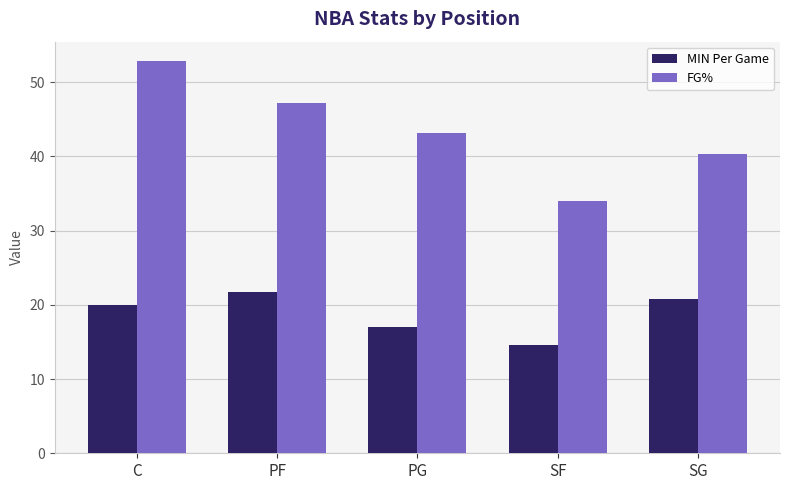

List the series in order of their peak value, lowest first.

MIN Per Game, FG%